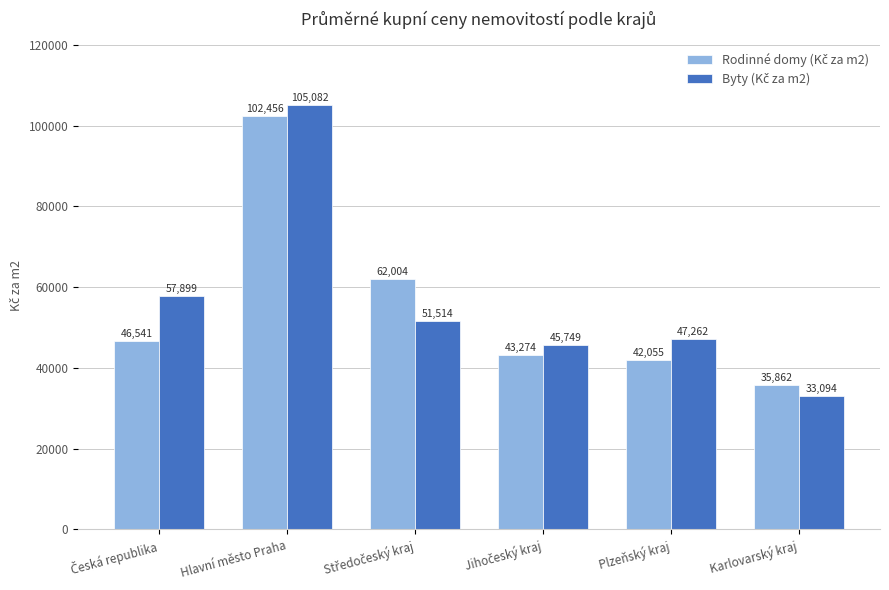

What is the total value across all series at Plzeňský kraj?

89317